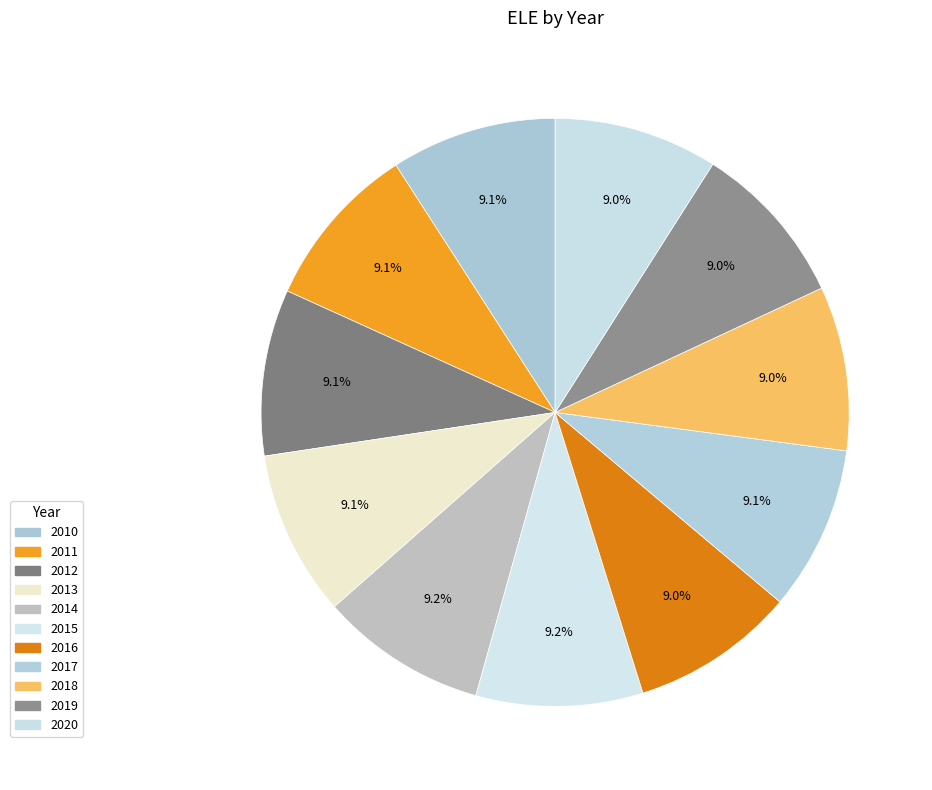

True or false: 2020 accounts for 23% of the total.

False